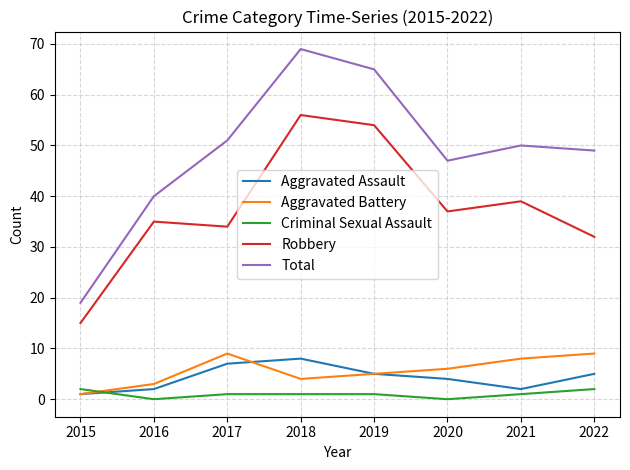

What is the difference between the Robbery values at 2015 and 2021?

24